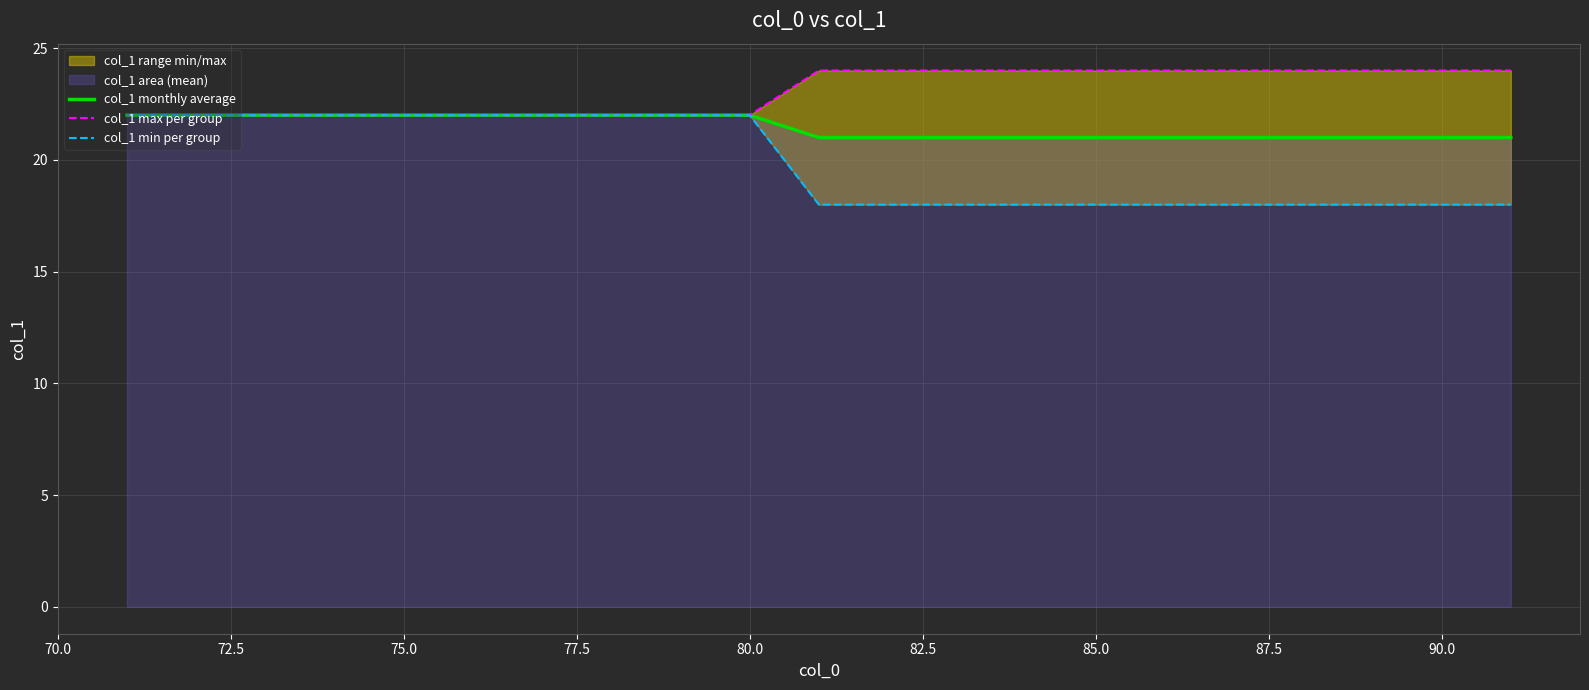

What is the average value of the col_1 min per group series?

20